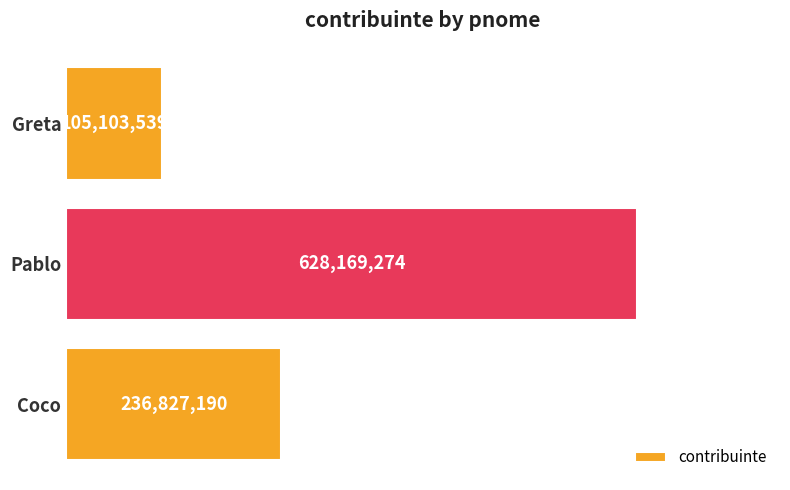

Reading bottom to top, list all the values displayed in this chart.

236827190	628169274	105103539